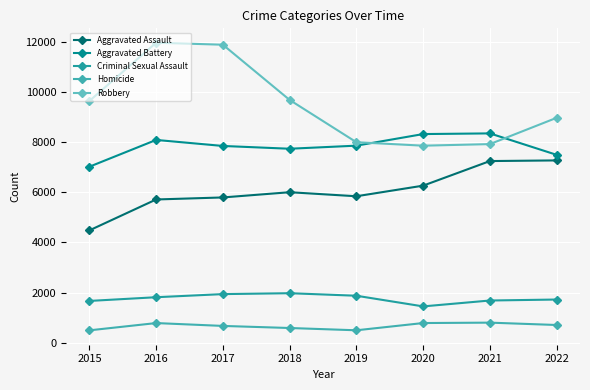

Reading left to right, transcribe all the data shown in this chart.

Aggravated Assault: 4480	5712	5793	6001	5840	6263	7243	7269
Aggravated Battery: 7018	8085	7845	7734	7857	8319	8346	7491
Criminal Sexual Assault: 1668	1816	1940	1976	1875	1450	1685	1724
Homicide: 496	786	672	589	498	787	803	709
Robbery: 9638	11960	11880	9679	7994	7856	7919	8967